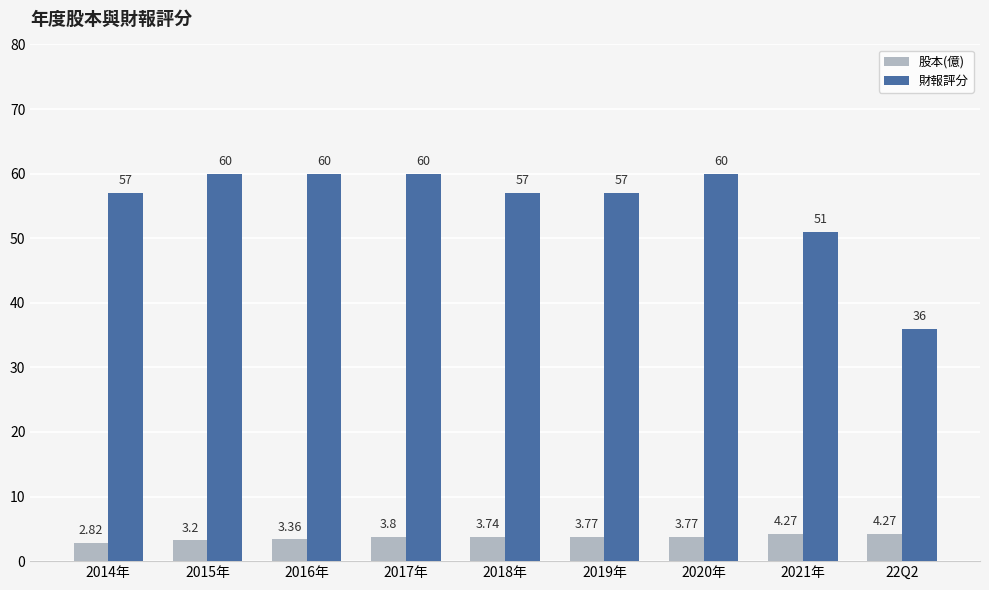

Which category has the lowest value across all series?

2014年